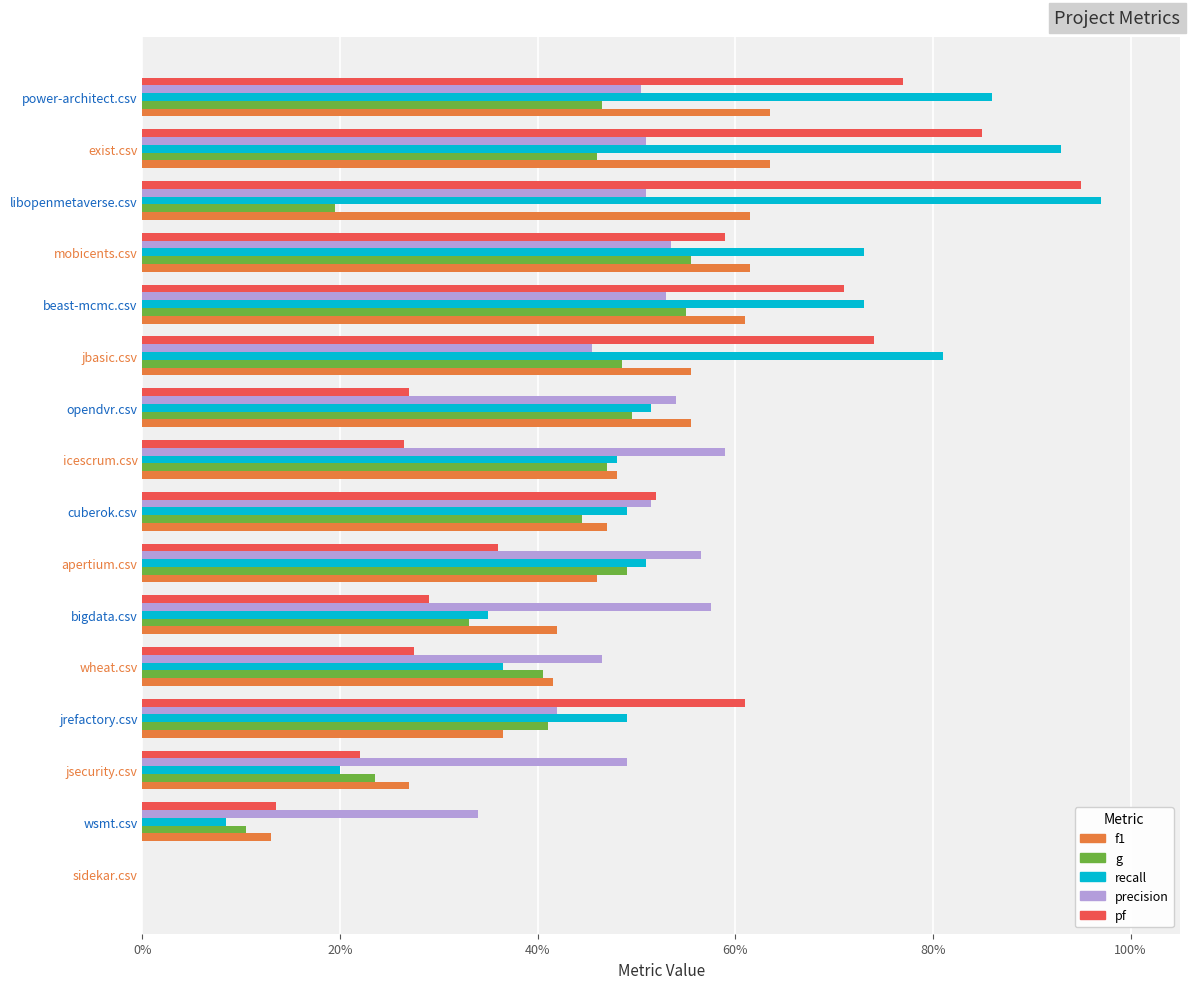

Reading right to left, what are all the values shown in this chart?

f1: 0.6	0.6	0.6	0.6	0.6	0.6	0.6	0.5	0.5	0.5	0.4	0.4	0.4	0.3	0.1	0.0
g: 0.5	0.5	0.2	0.6	0.6	0.5	0.5	0.5	0.4	0.5	0.3	0.4	0.4	0.2	0.1	0.0
recall: 0.9	0.9	1.0	0.7	0.7	0.8	0.5	0.5	0.5	0.5	0.3	0.4	0.5	0.2	0.1	0.0
precision: 0.5	0.5	0.5	0.5	0.5	0.5	0.5	0.6	0.5	0.6	0.6	0.5	0.4	0.5	0.3	0.0
pf: 0.8	0.8	0.9	0.6	0.7	0.7	0.3	0.3	0.5	0.4	0.3	0.3	0.6	0.2	0.1	0.0